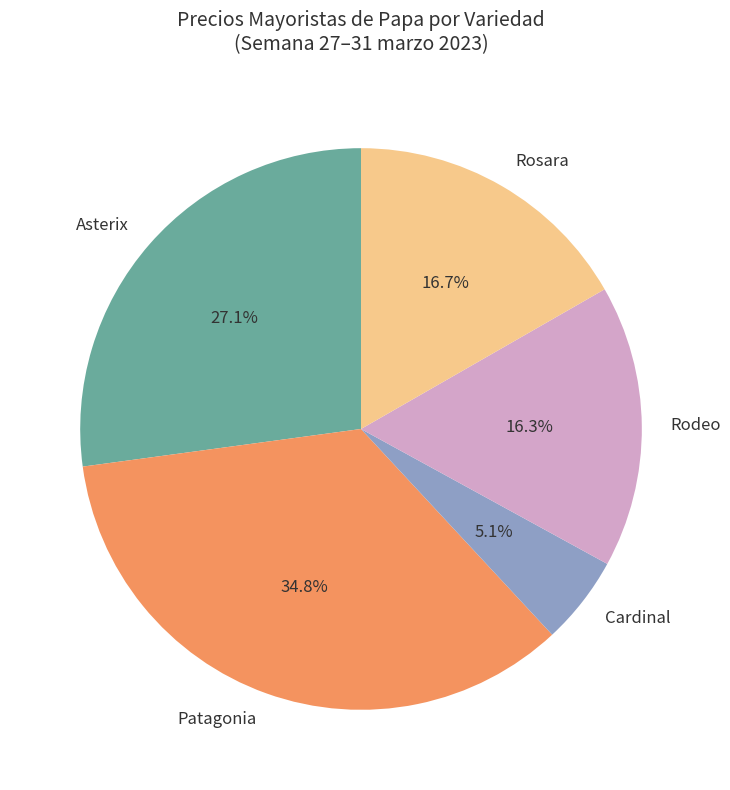

Combined, do Rosara and Rodeo account for over 50%?

No